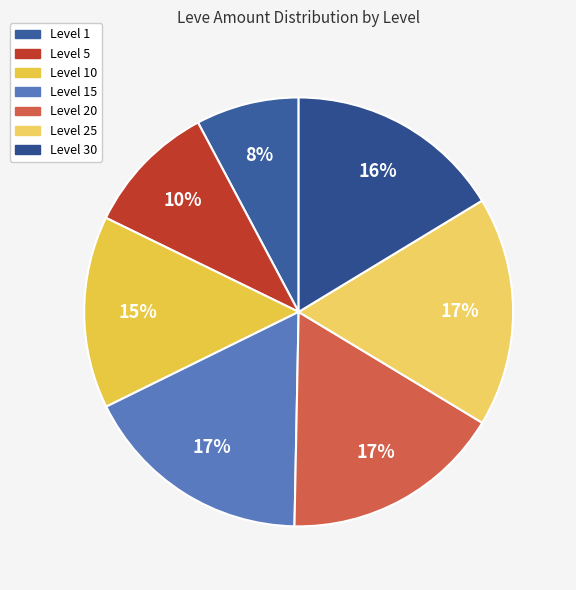

How many segments does this pie chart have?

7